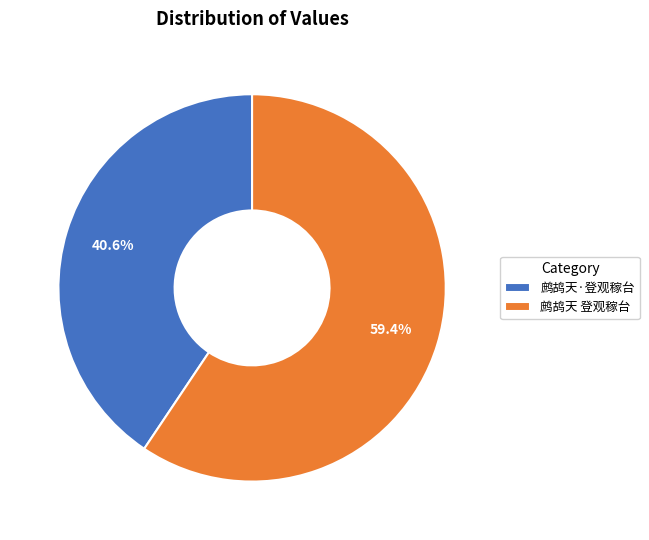

Which slice represents more than half of the pie?

鹧鸪天 登观稼台